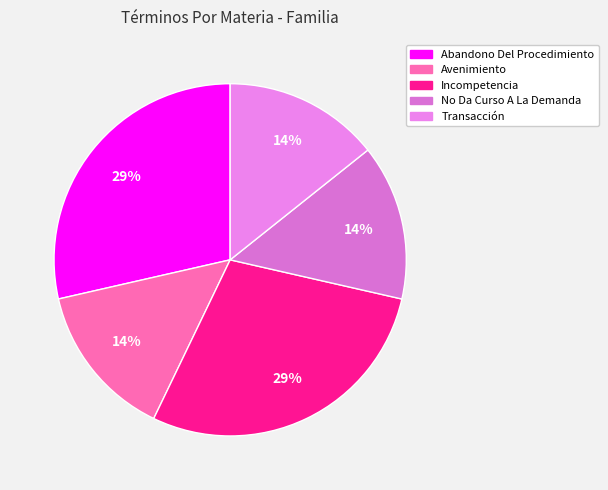

What is the change in value from Abandono Del Procedimiento to No Da Curso A La Demanda?

-1